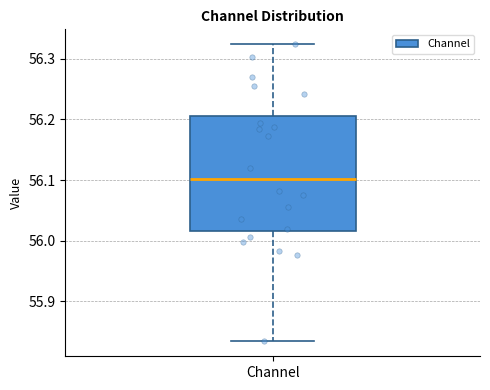

Where does the lower whisker of the box for Channel end on the y-axis? The values are not printed on the chart, so give them approximately, as read against the axis.

55.83